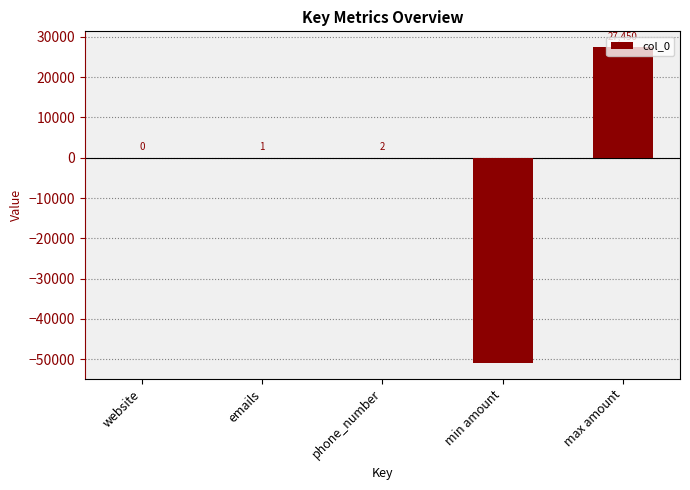

What is the greatest value displayed?

27450.0